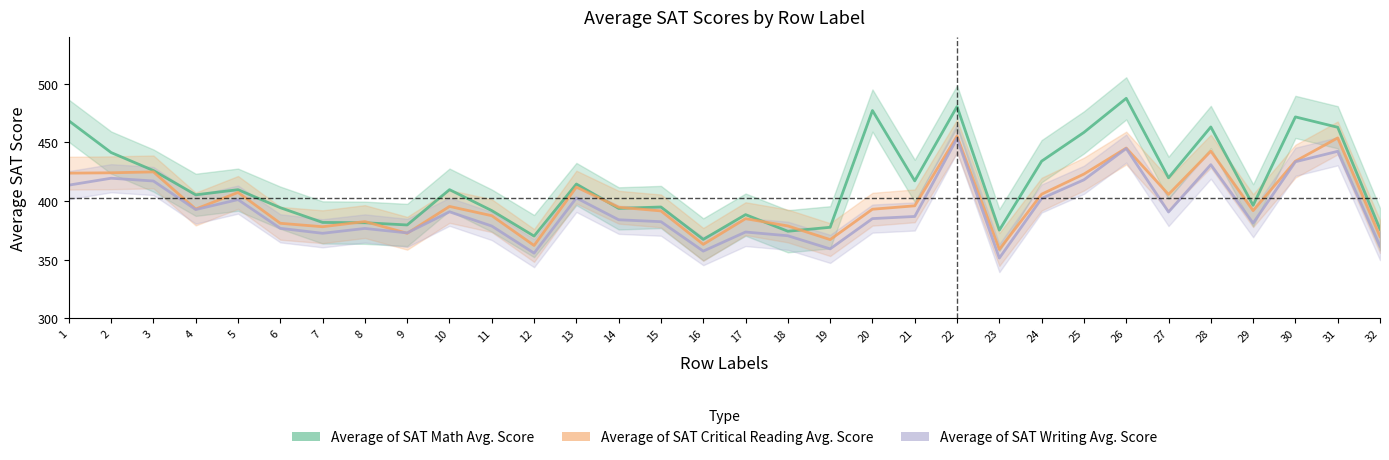

Reading left to right, extract all data points from this chart.

Average of SAT Math Avg. Score: 1=468.4	2=441.3	3=426.0	4=405.3	5=409.7	6=394.3	7=381.7	8=381.5	9=379.6	10=409.7	11=391.8	12=370.1	13=414.5	14=393.7	15=394.9	16=367.2	17=388.4	18=374.2	19=377.6	20=477.2	21=417.2	22=480.6	23=375.2	24=434.0	25=458.5	26=487.6	27=419.8	28=463.2	29=396.3	30=471.8	31=462.9	32=376.0
Average of SAT Critical Reading Avg. Score: 1=423.8	2=424.1	3=424.8	4=393.1	5=407.3	6=381.0	7=378.1	8=382.5	9=372.5	10=395.4	11=387.5	12=362.1	13=411.9	14=394.7	15=391.5	16=363.0	17=384.9	18=378.7	19=367.1	20=393.0	21=395.9	22=455.4	23=358.7	24=405.8	25=423.0	26=445.2	27=405.6	28=442.5	29=391.8	30=434.0	31=453.8	32=369.7
Average of SAT Writing Avg. Score: 1=413.6	2=419.4	3=417.1	4=392.7	5=401.2	6=376.7	7=372.5	8=376.6	9=372.8	10=390.8	11=378.6	12=355.5	13=402.6	14=384.0	15=382.4	16=357.2	17=373.6	18=370.4	19=359.2	20=385.0	21=386.8	22=453.4	23=351.3	24=402.2	25=418.1	26=444.8	27=390.6	28=431.0	29=381.1	30=433.5	31=442.4	32=361.6